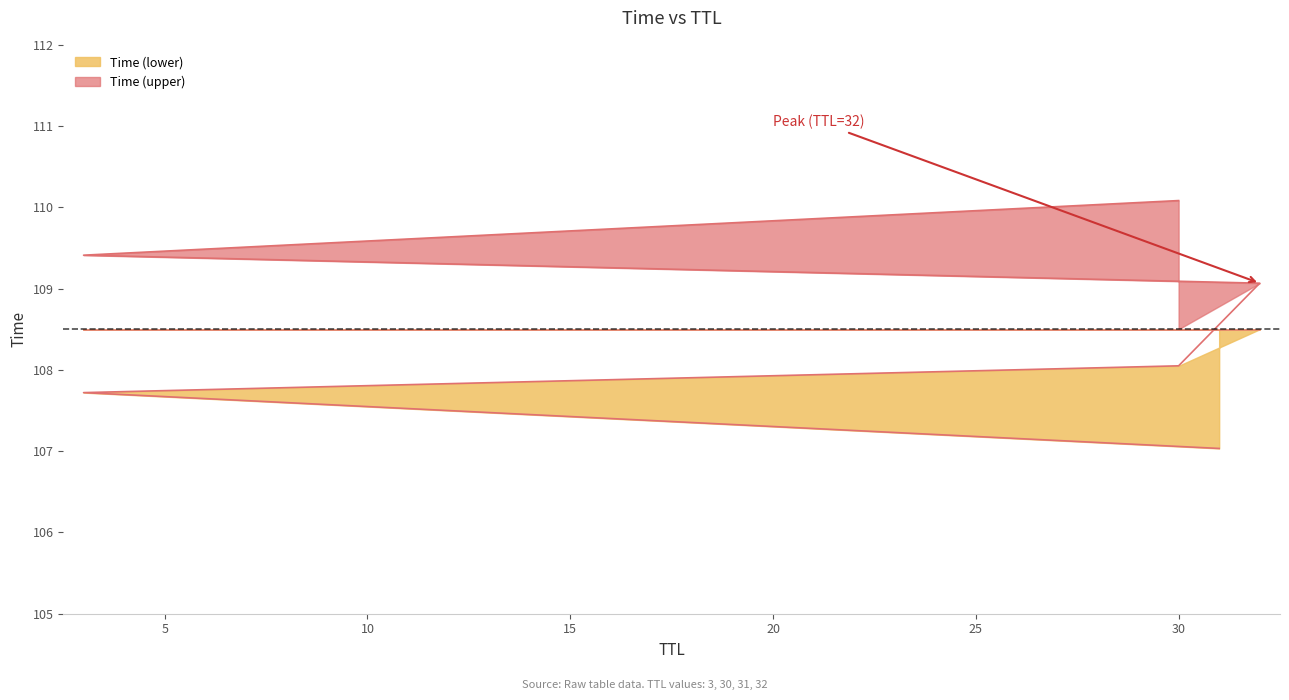

What is the difference between the maximum and minimum values?

3.1